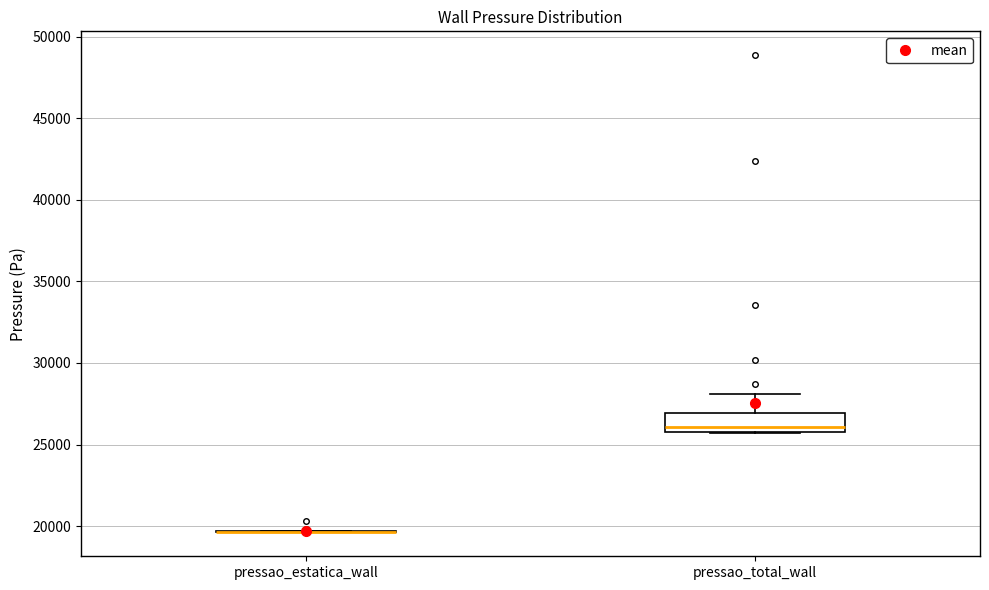

Reading left to right, read every box against the y-axis: the position of its median line, the range the box covers, and the ends of its whiskers. The values are not printed on the chart, so give them approximately, as read against the axis.

pressao_estatica_wall: box collapsed to a line at 19500, whiskers 19500 to 19500
pressao_total_wall: median 26000 (just above the box's lower edge), box 26000 to 27000, whiskers 25500 to 28000